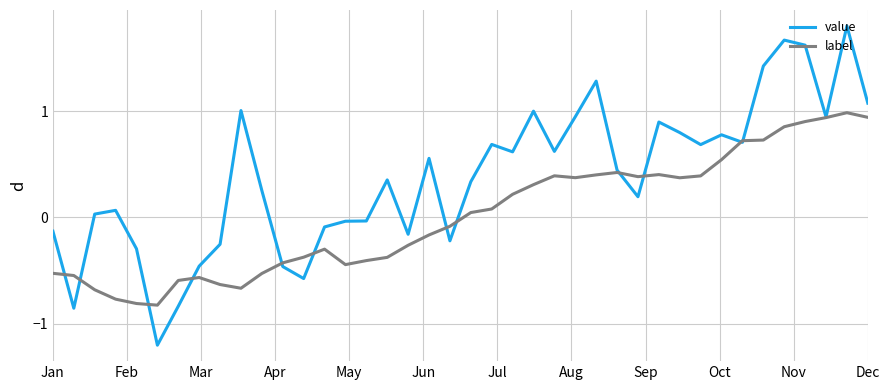

What is the maximum value for label?

1.0